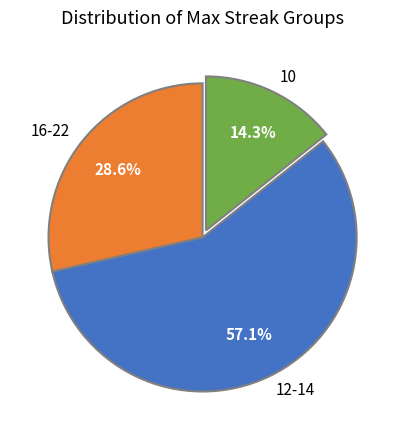

Does any single category account for the majority?

Yes